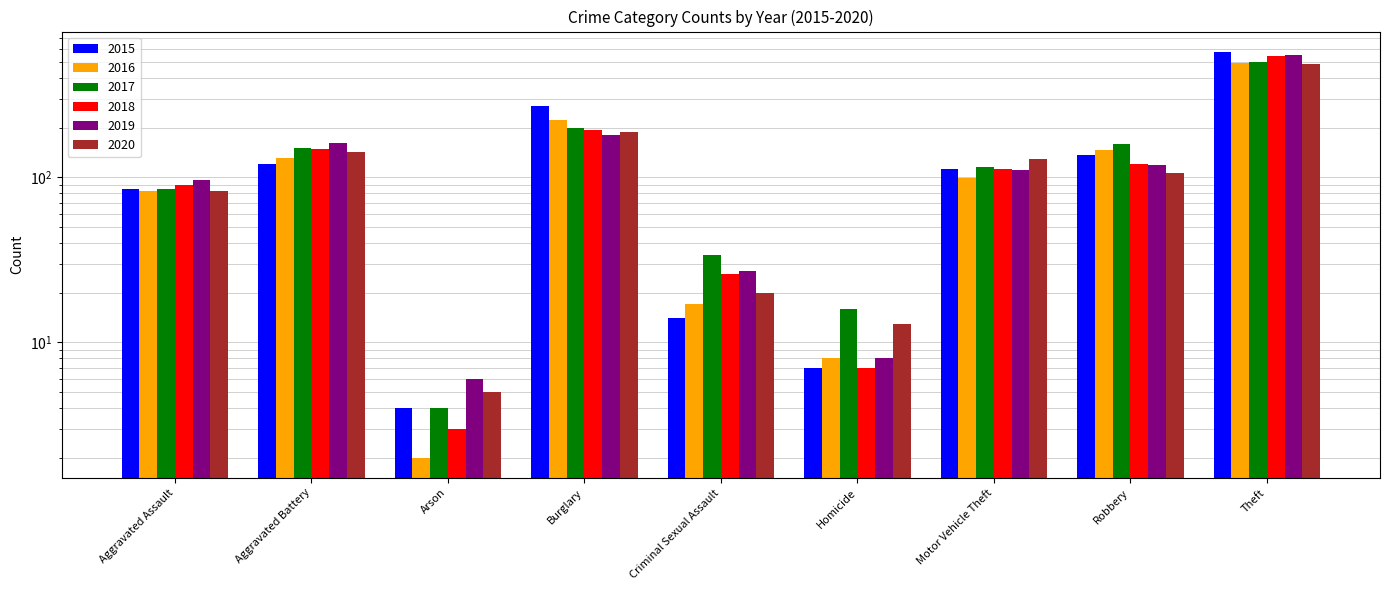

How many series are shown in this chart?

6